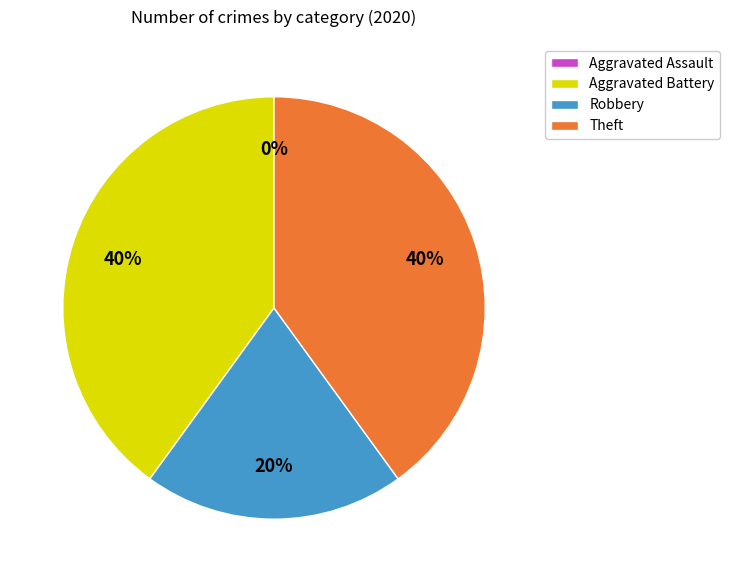

To the nearest percent, what is the difference between the Robbery and Aggravated Assault slice percentages?

20%